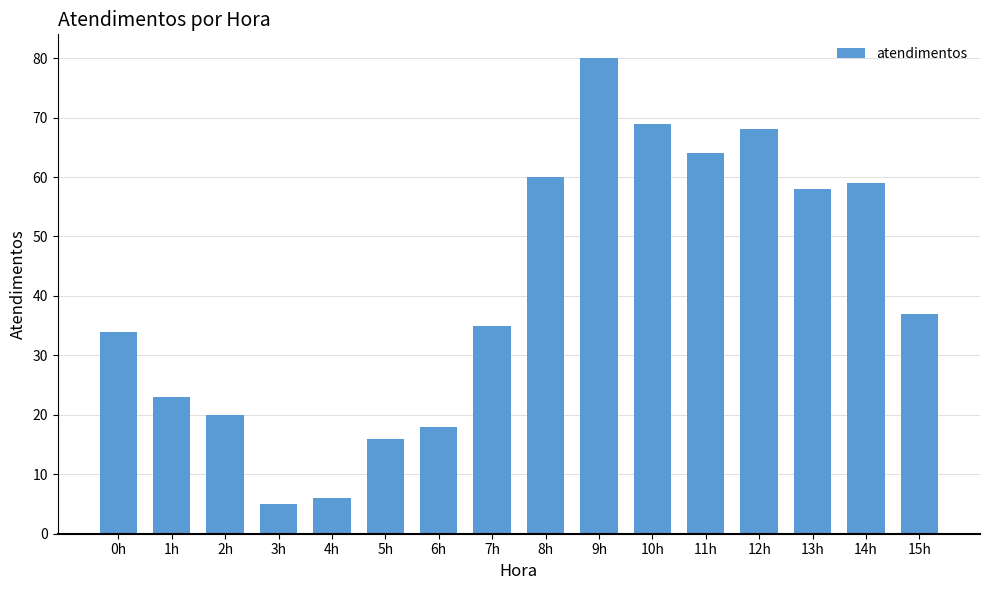

At which category does the chart reach its peak across all series?

9h